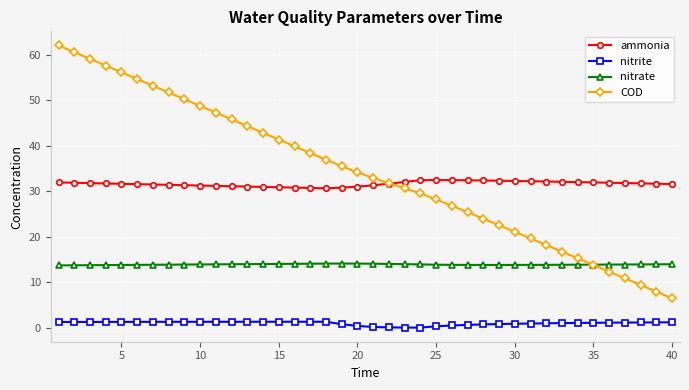

True or false: nitrate and ammonia intersect in this chart.

False